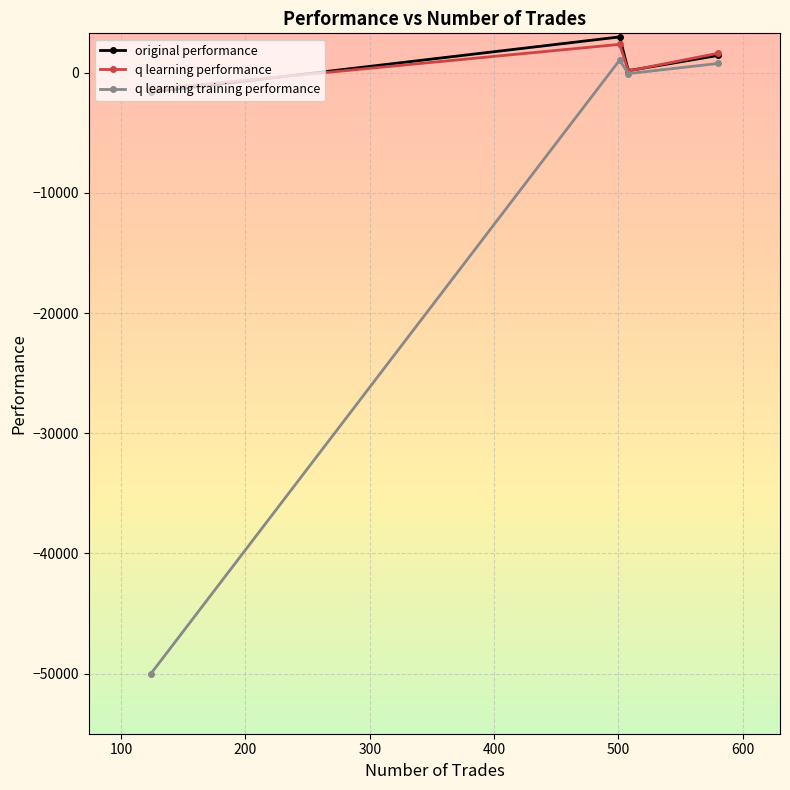

What is the lowest value of the q learning performance series?

-1384.1